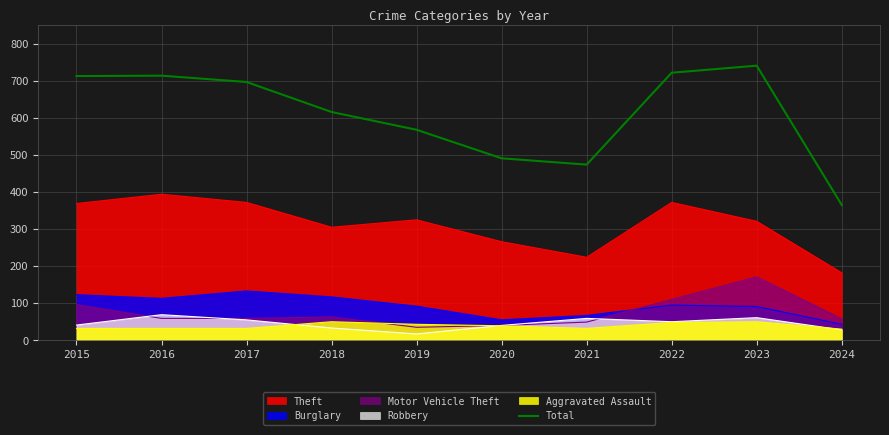

What is the change in value from 2019 to 2021?

-94